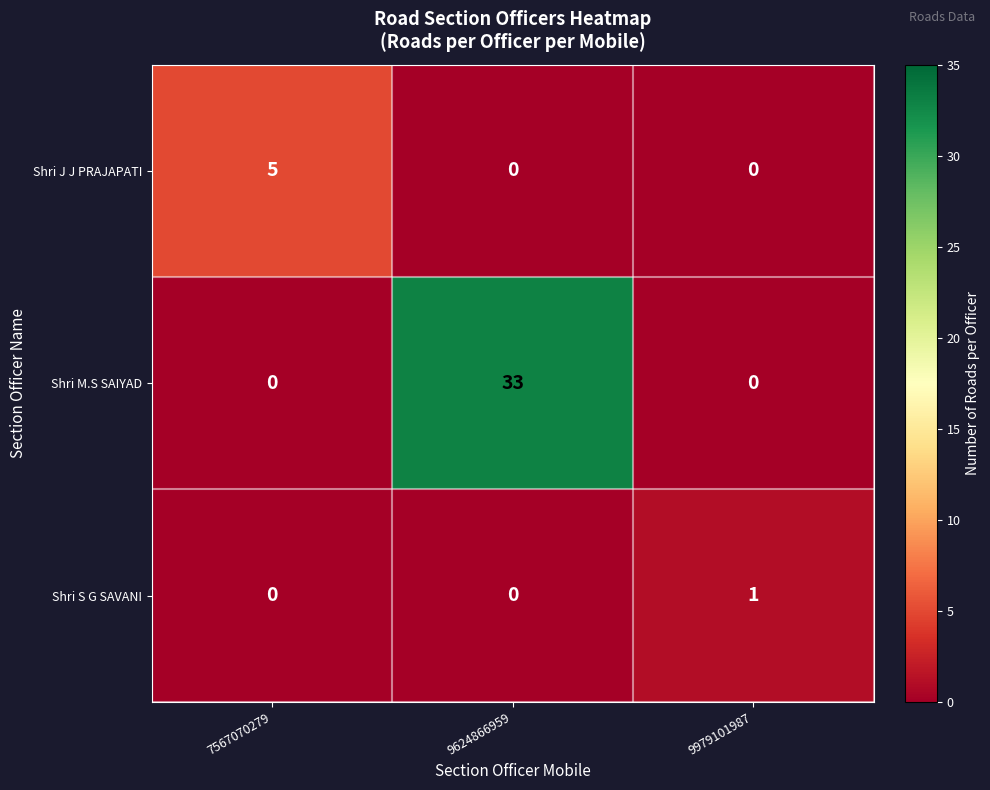

Reading left to right, extract all data points from this chart.

Shri J J PRAJAPATI: 5	0	0
Shri M.S SAIYAD: 0	33	0
Shri S G SAVANI: 0	0	1